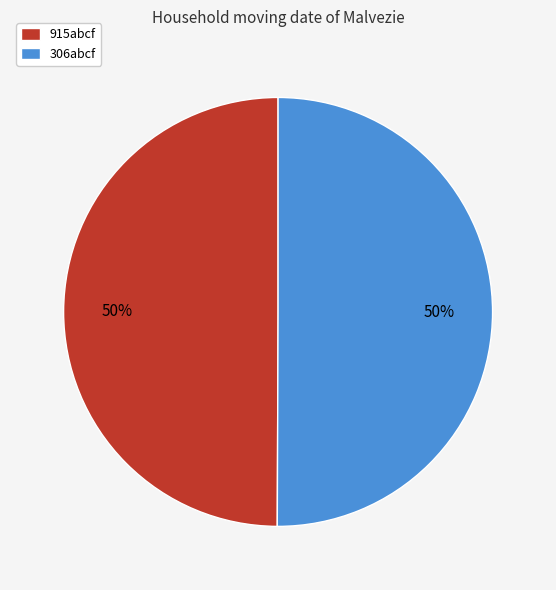

Is it true that 915abcf is 56% of the pie?

False